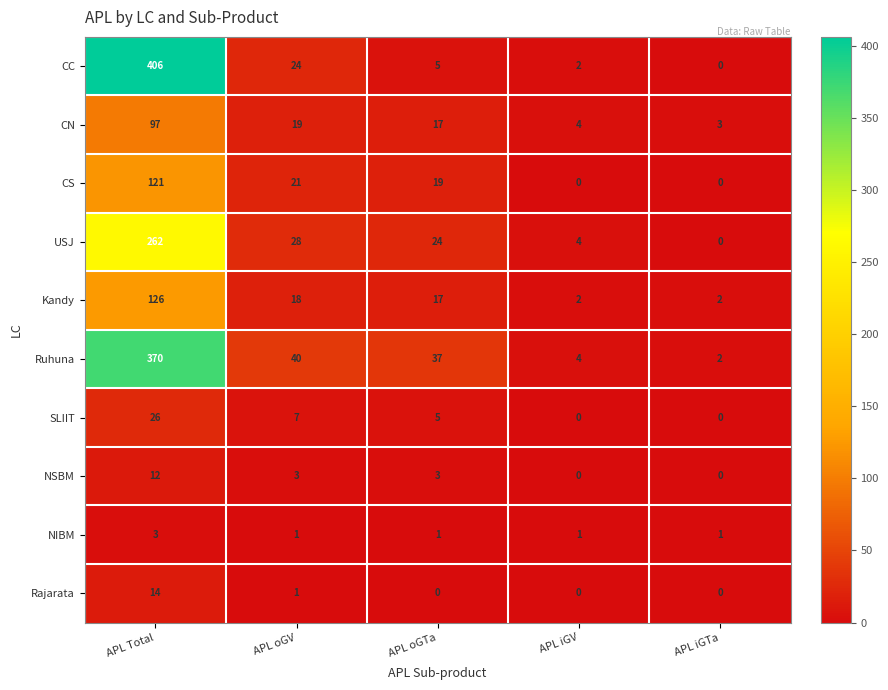

What is the spread (max minus min) of values at APL iGV?

4